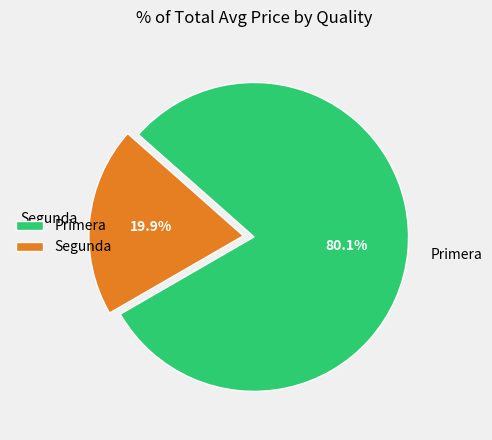

Which category has the smallest portion of the pie?

Segunda